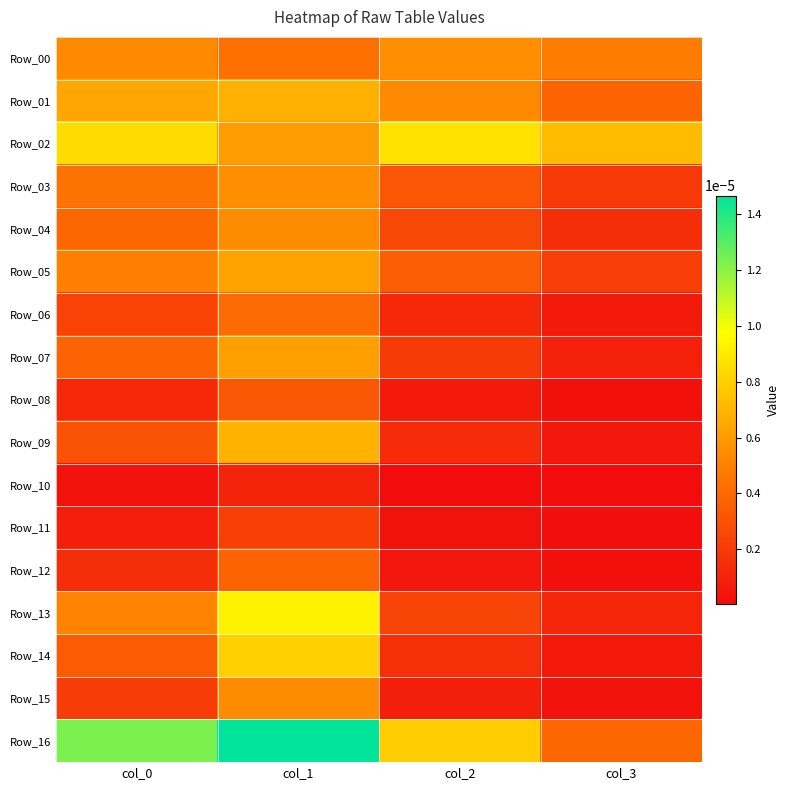

Which has a higher value, col_0 or col_3?

col_0